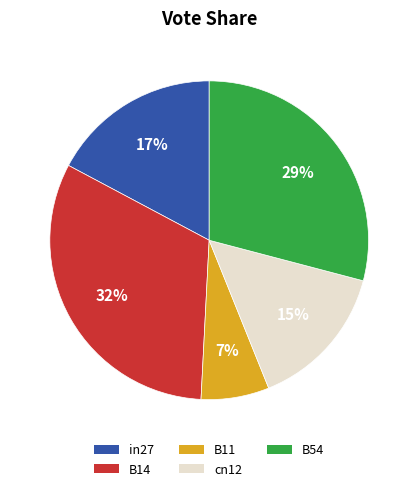

Combined, do B11 and cn12 account for over 50%?

No